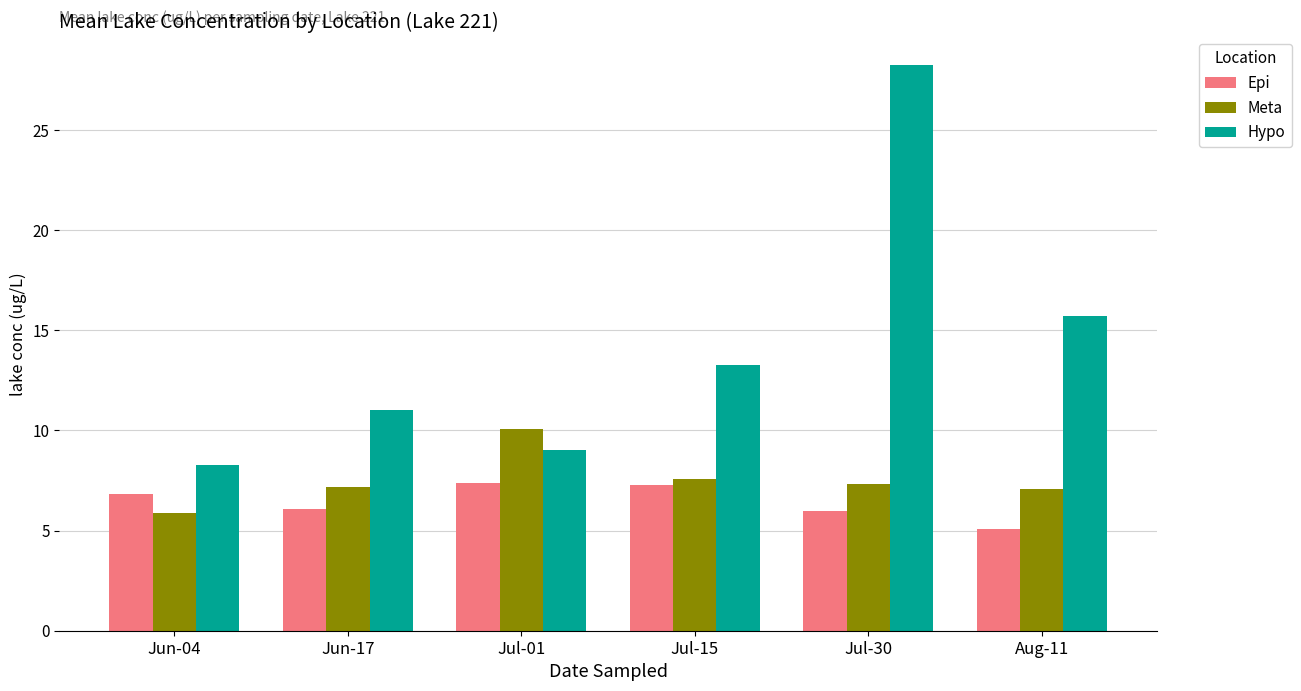

At which label does Epi reach its minimum?

Aug-11